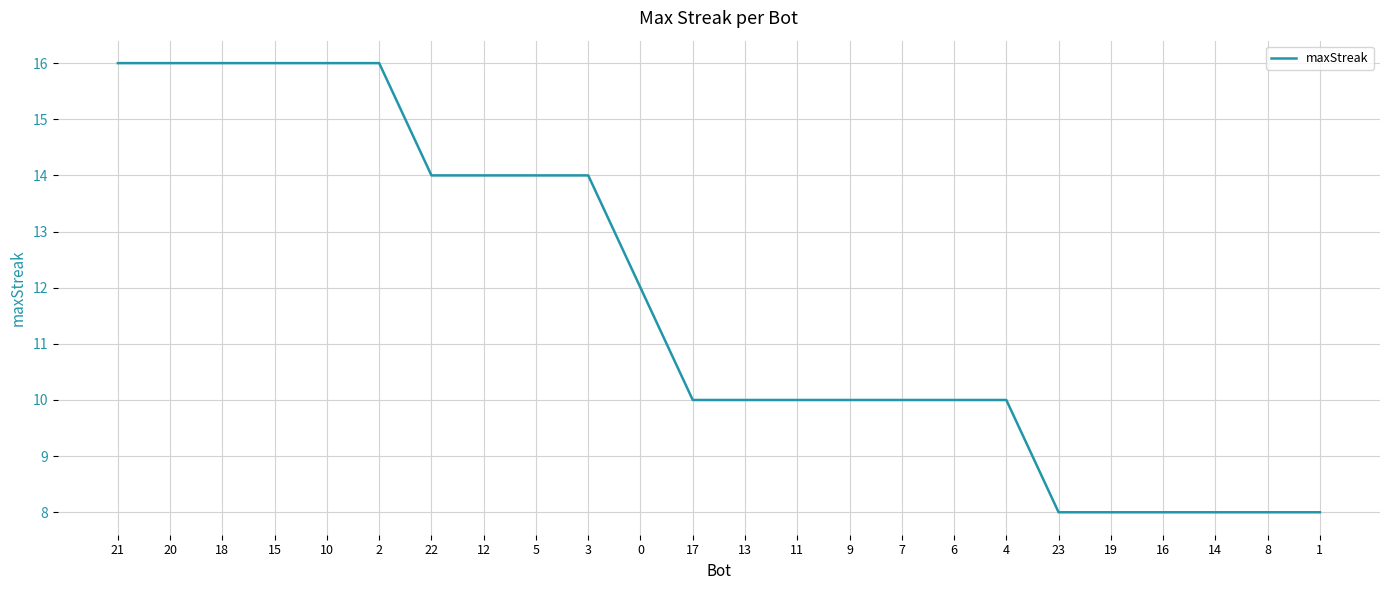

Reading right to left, transcribe all the data shown in this chart.

1=8	8=8	14=8	16=8	19=8	23=8	4=10	6=10	7=10	9=10	11=10	13=10	17=10	0=12	3=14	5=14	12=14	22=14	2=16	10=16	15=16	18=16	20=16	21=16